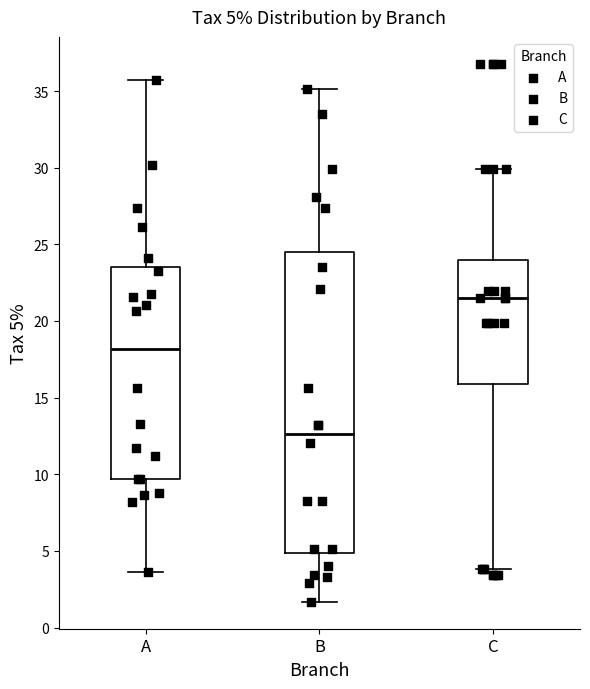

Which box's median line is the highest?

C